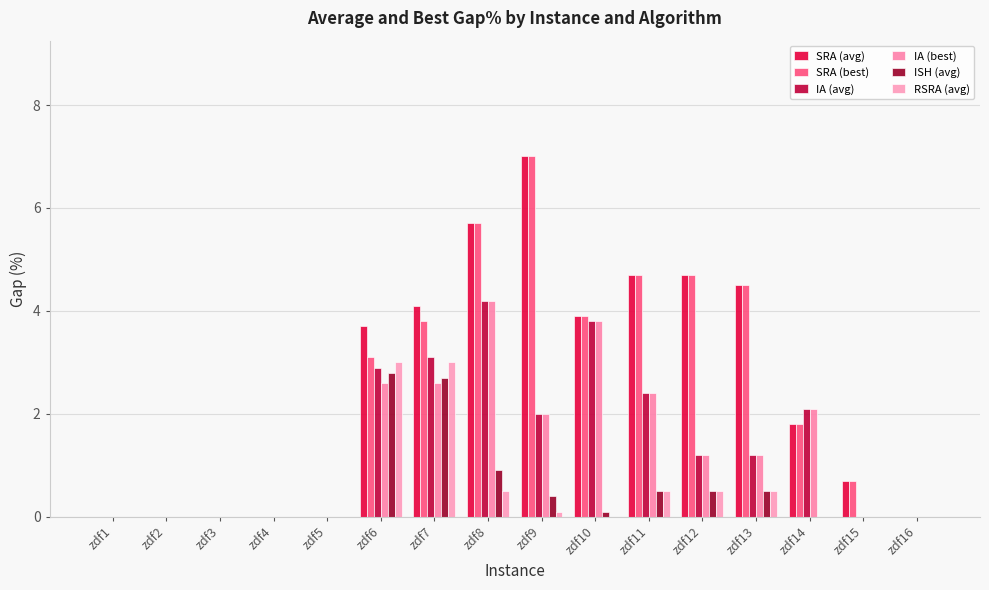

How many series are shown in this chart?

6